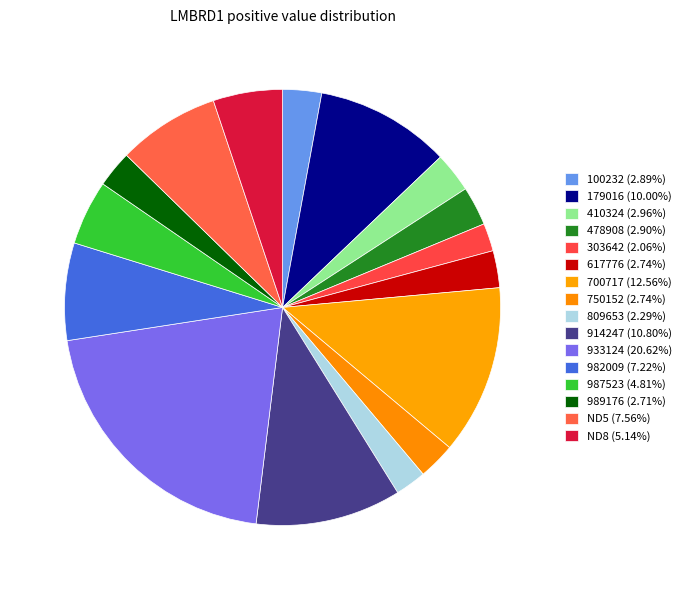

Rank the categories by value from highest to lowest.

933124, 700717, 914247, 179016, ND5, 982009, ND8, 987523, 410324, 478908, 100232, 617776, 750152, 989176, 809653, 303642